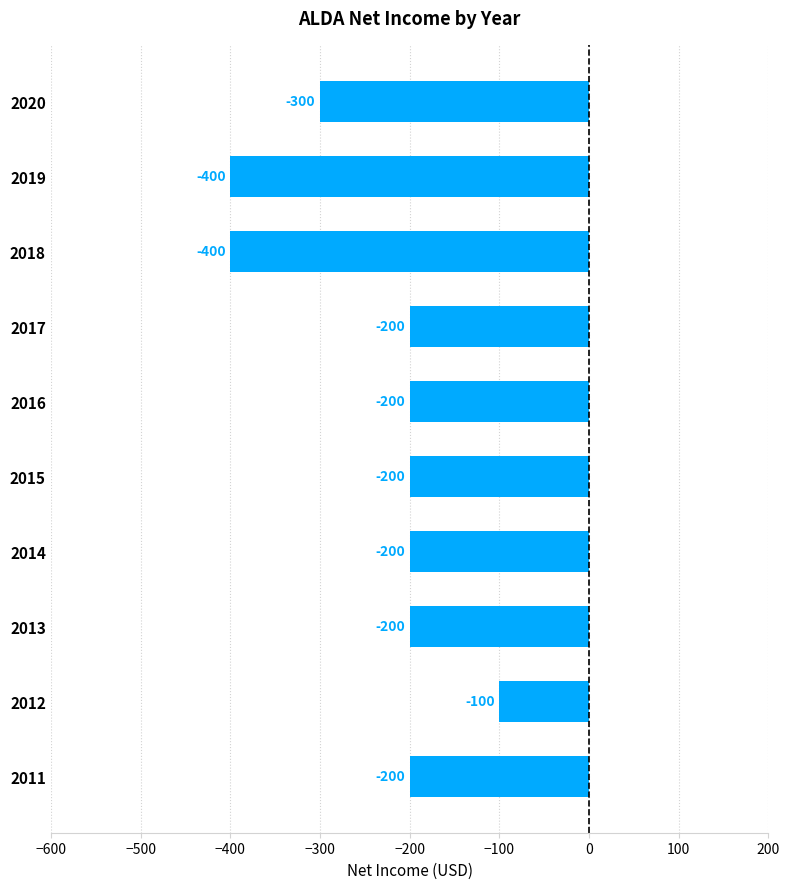

Reading bottom to top, list all the values displayed in this chart.

2011=-200	2012=-100	2013=-200	2014=-200	2015=-200	2016=-200	2017=-200	2018=-400	2019=-400	2020=-300